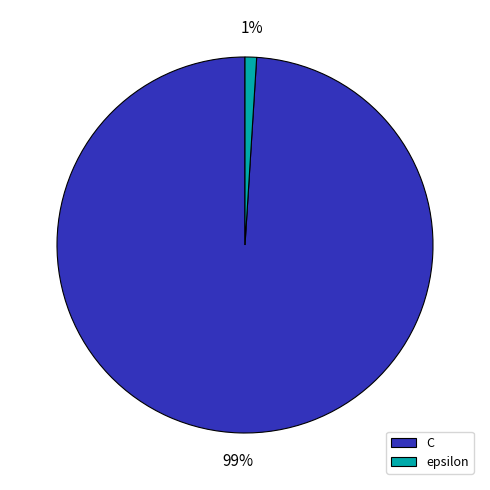

To the nearest percent, what is the difference between the largest and smallest slice percentages?

98%